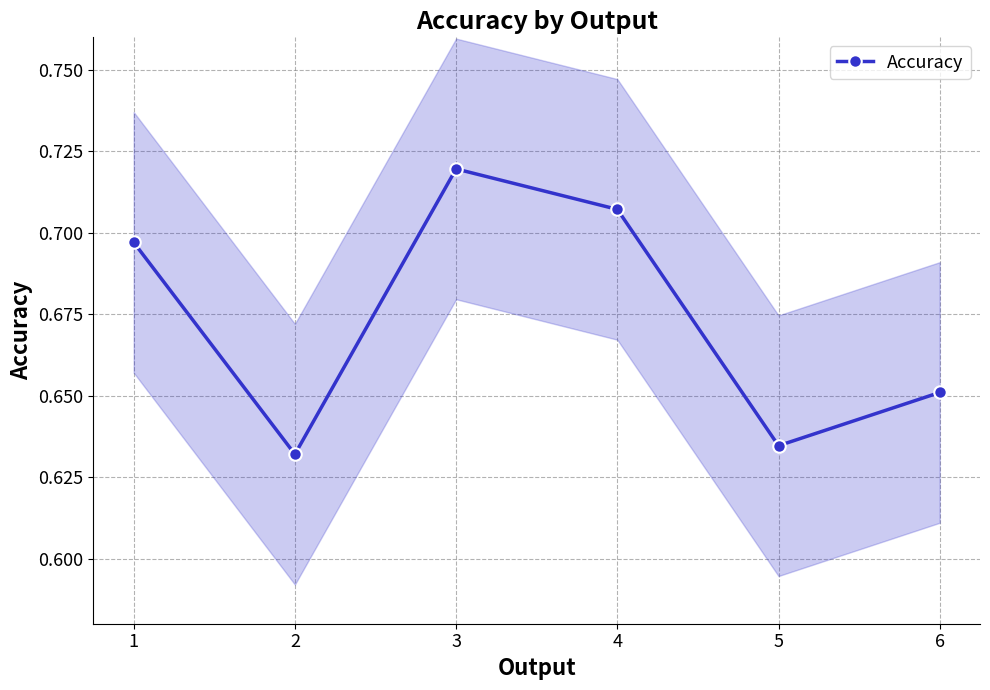

What is the average value?

0.7